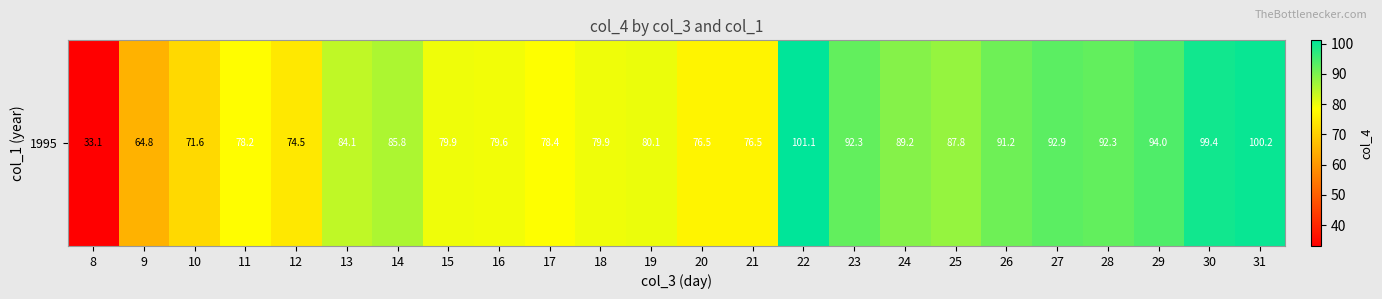

What is the change in value from 30 to 31?

+0.8